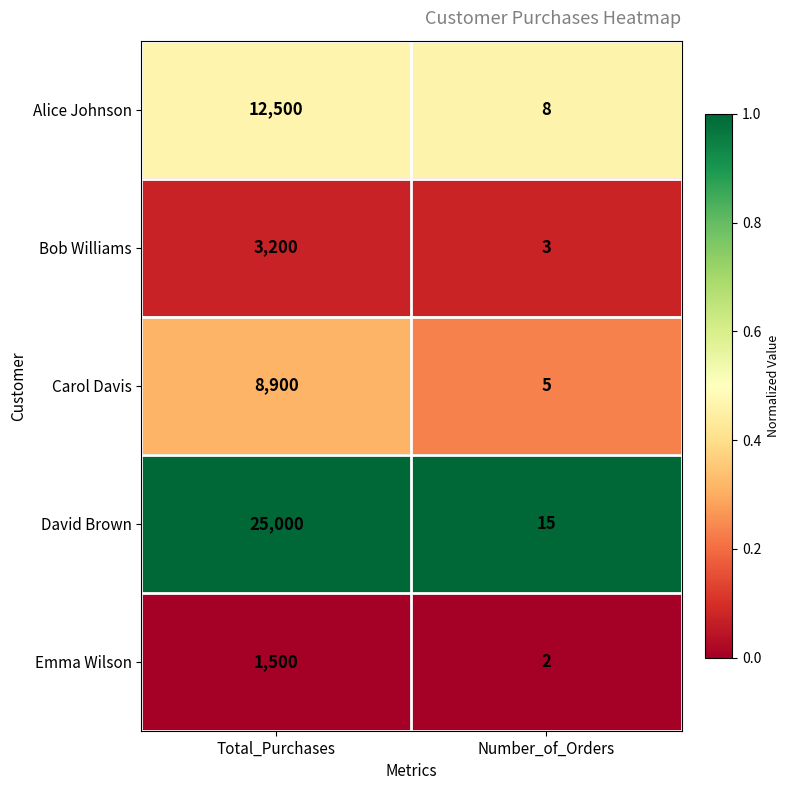

What value does the David Brown series have at Number_of_Orders, to the nearest 10?

20